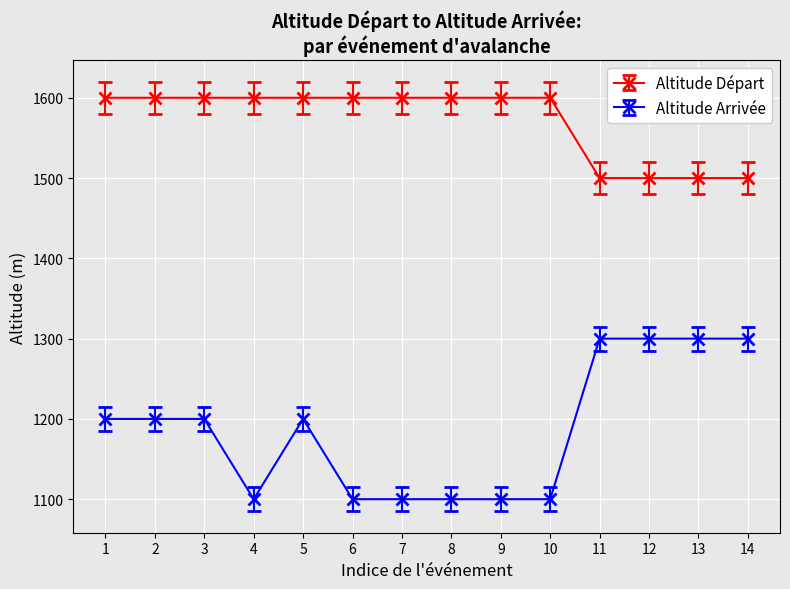

The Altitude Arrivée series shows 797 at 13. True or false?

False